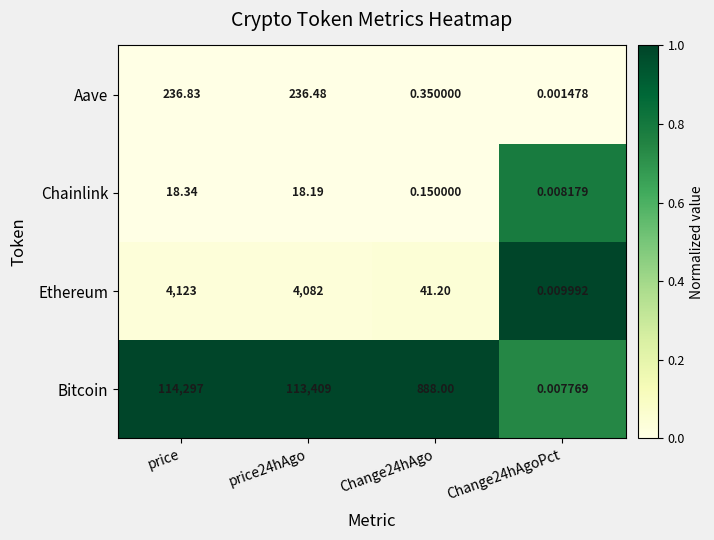

What is the difference between the highest and lowest values at price?

114278.7